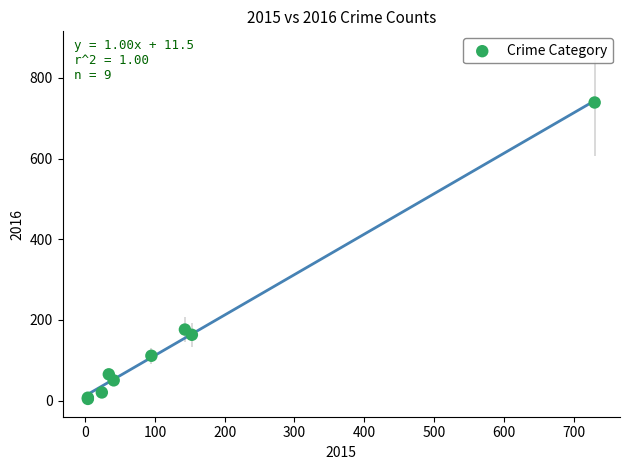

What Y value in the scatter plot is closest to 371?

176